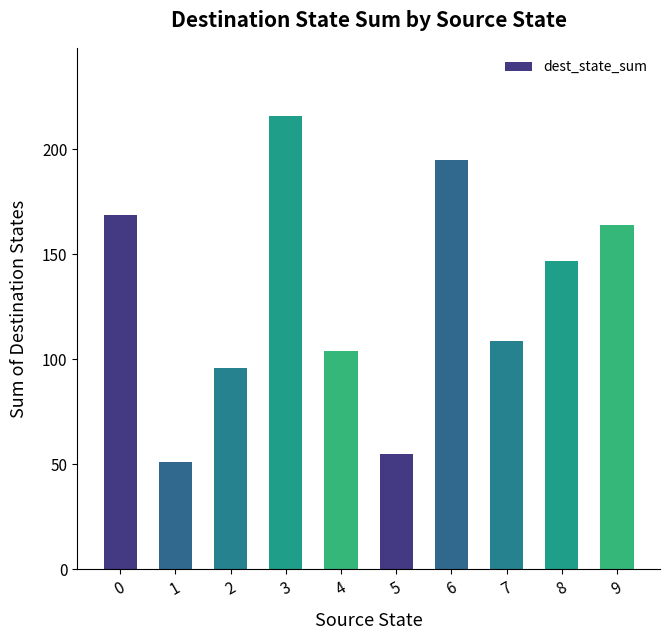

The value at 3 is 103. True or false?

False